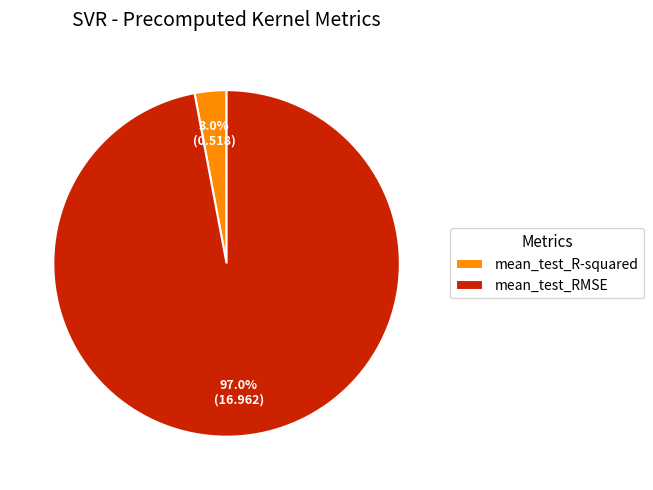

What is the smallest slice in the pie chart?

mean_test_R-squared